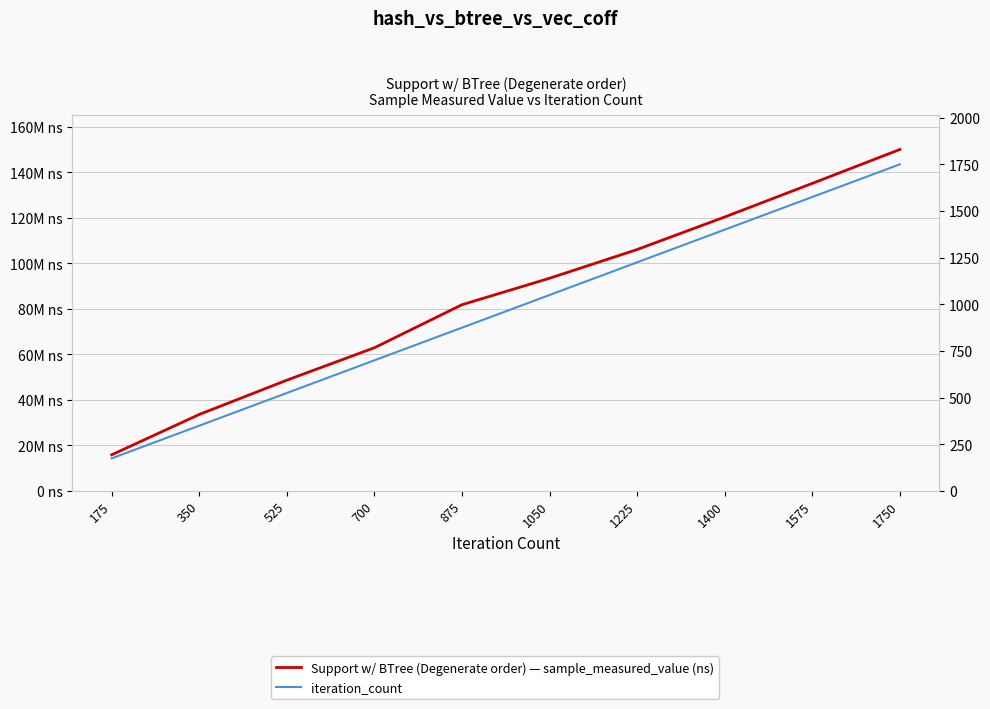

The value of iteration_count at 700 is 1128. True or false?

False